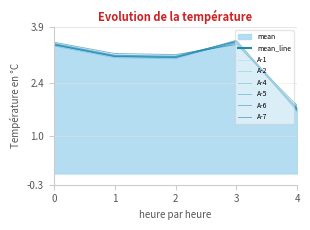

What is the sum of all A-6 values?

14.8